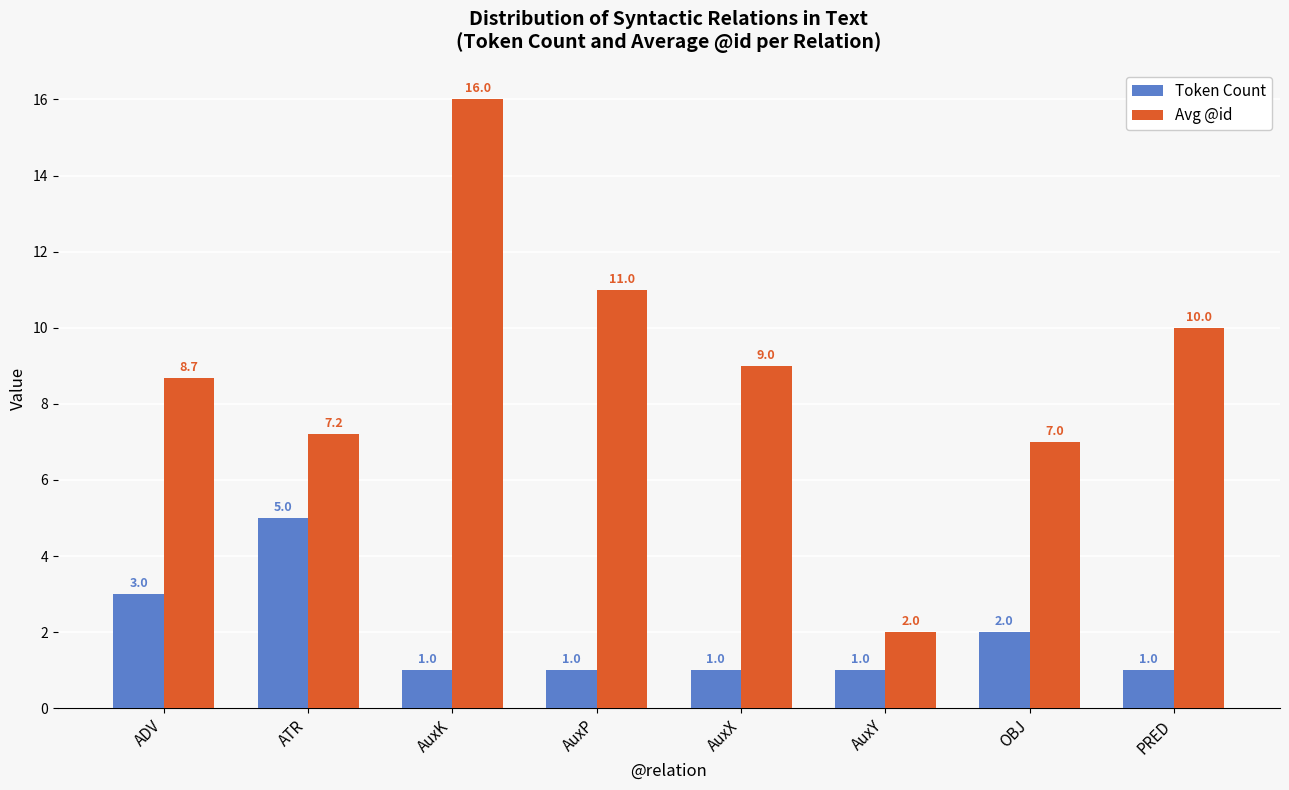

Which series changed the most between AuxK and OBJ?

Avg @id